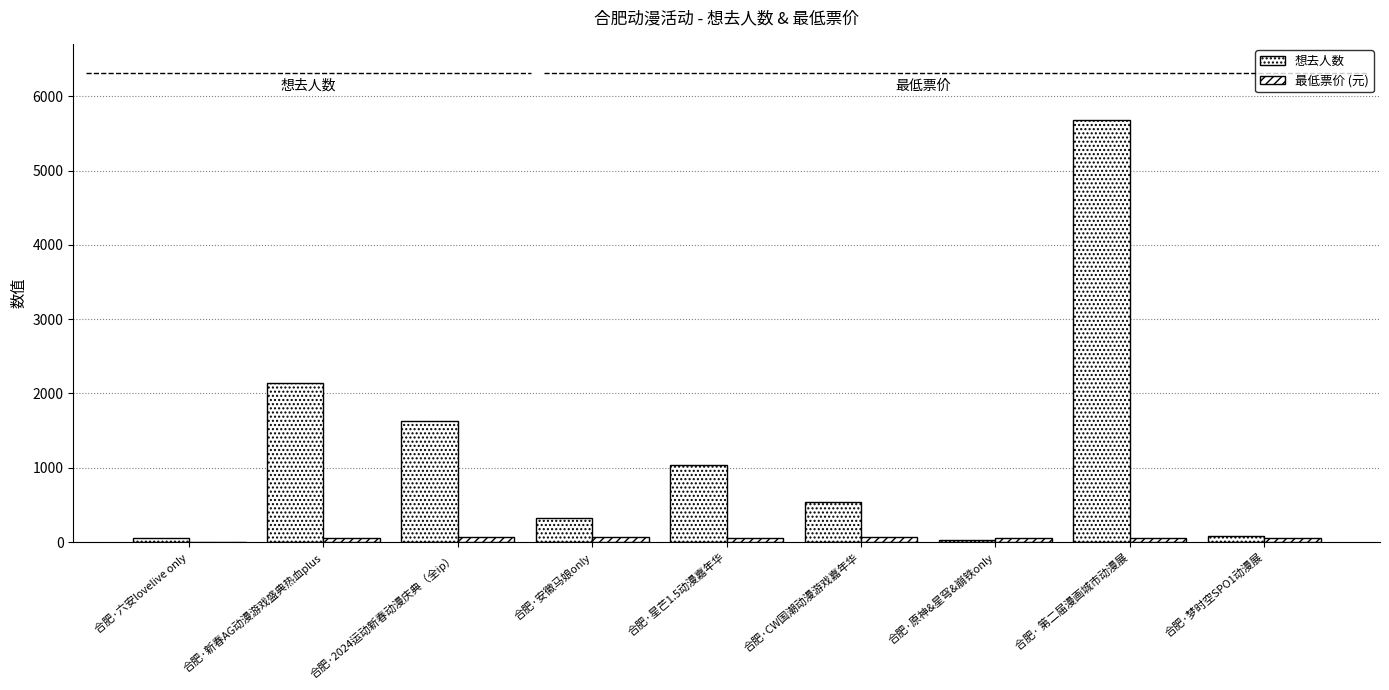

Does the chart contain stacked bars?

No